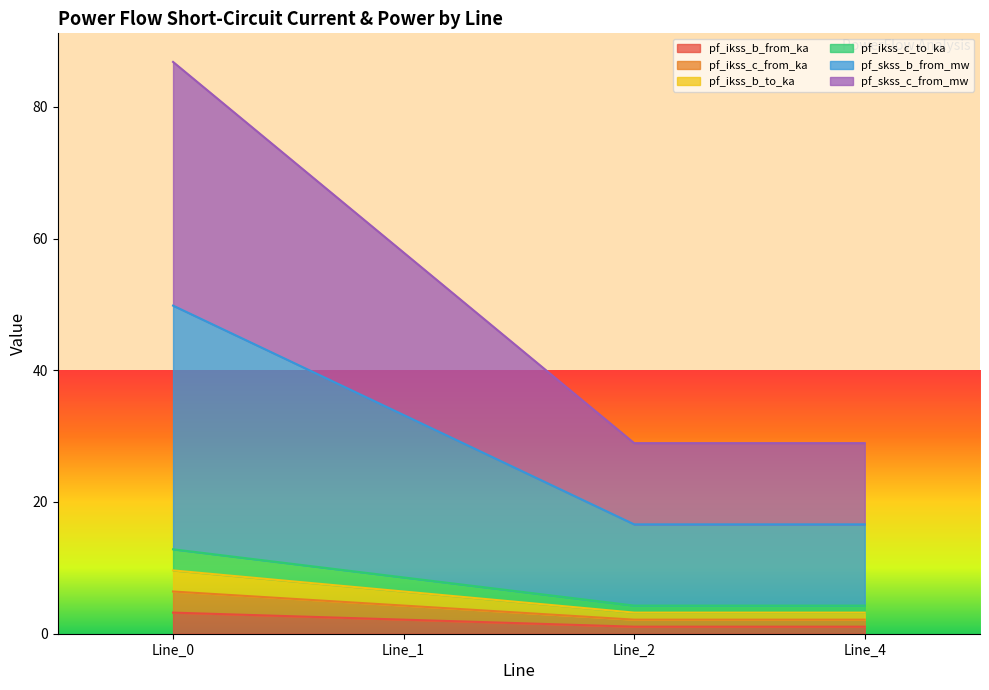

The pf_ikss_b_to_ka series shows 12.6 at Line_0. True or false?

False